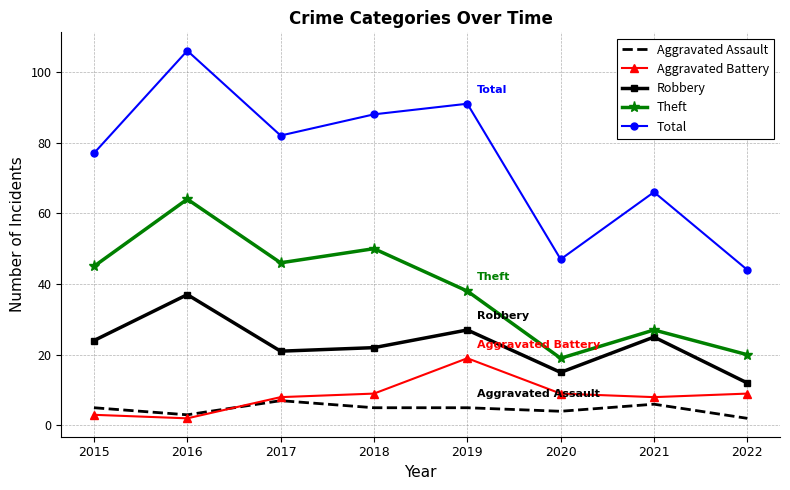

Rank the series by their maximum value, from highest to lowest.

Total, Theft, Robbery, Aggravated Battery, Aggravated Assault